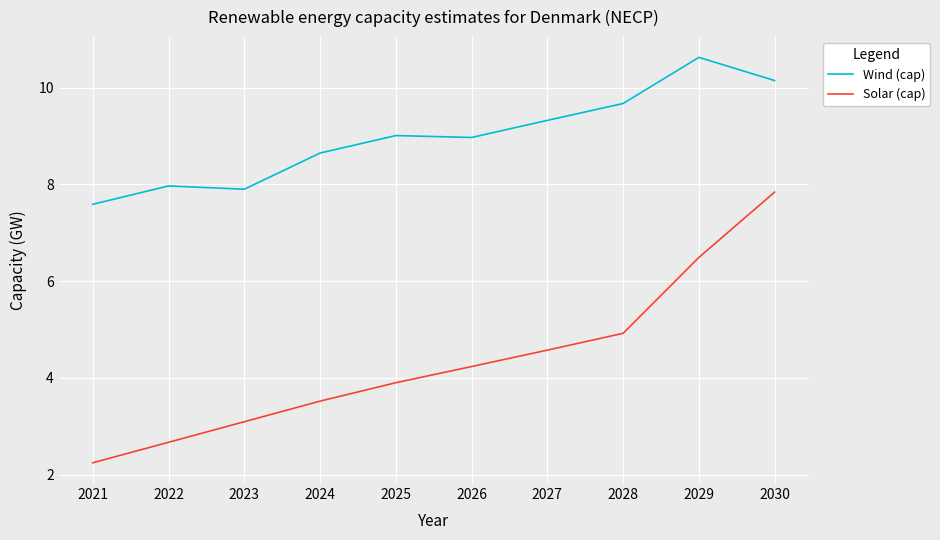

What is the maximum value shown in the chart?

10.6